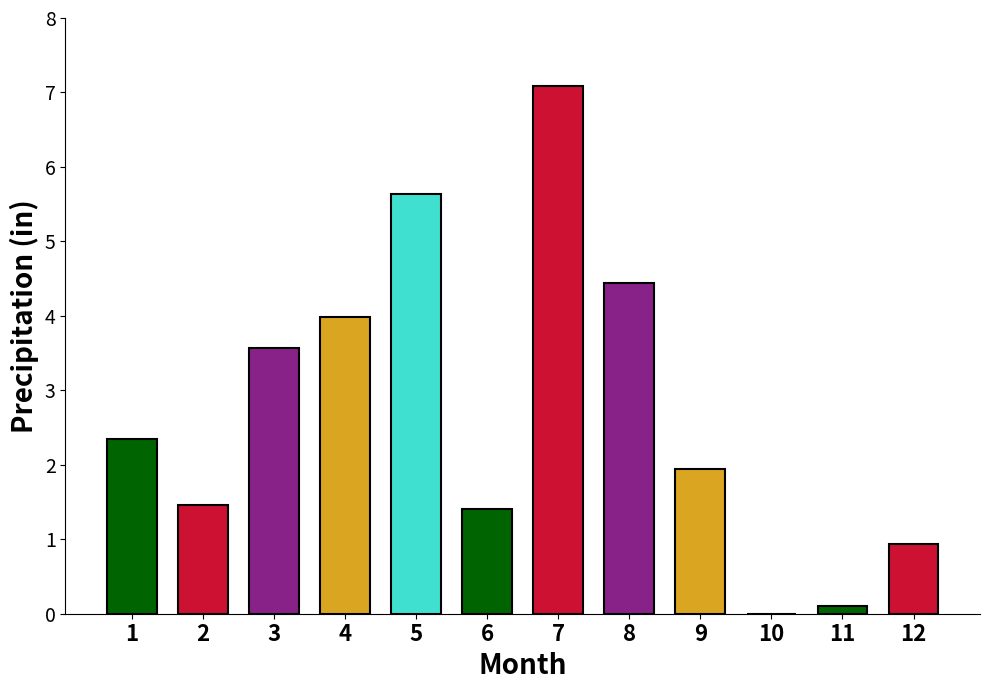

How many data points does each series have?

12